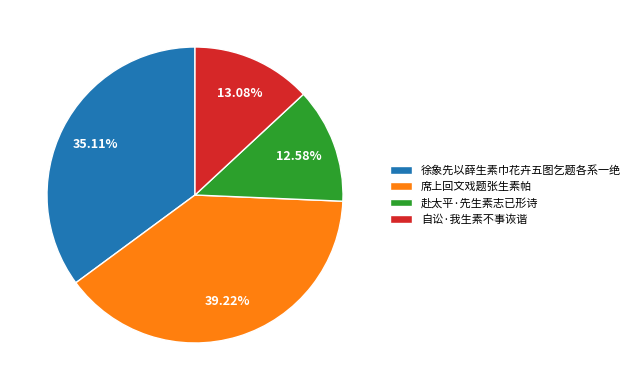

Count the number of slices in the pie.

4